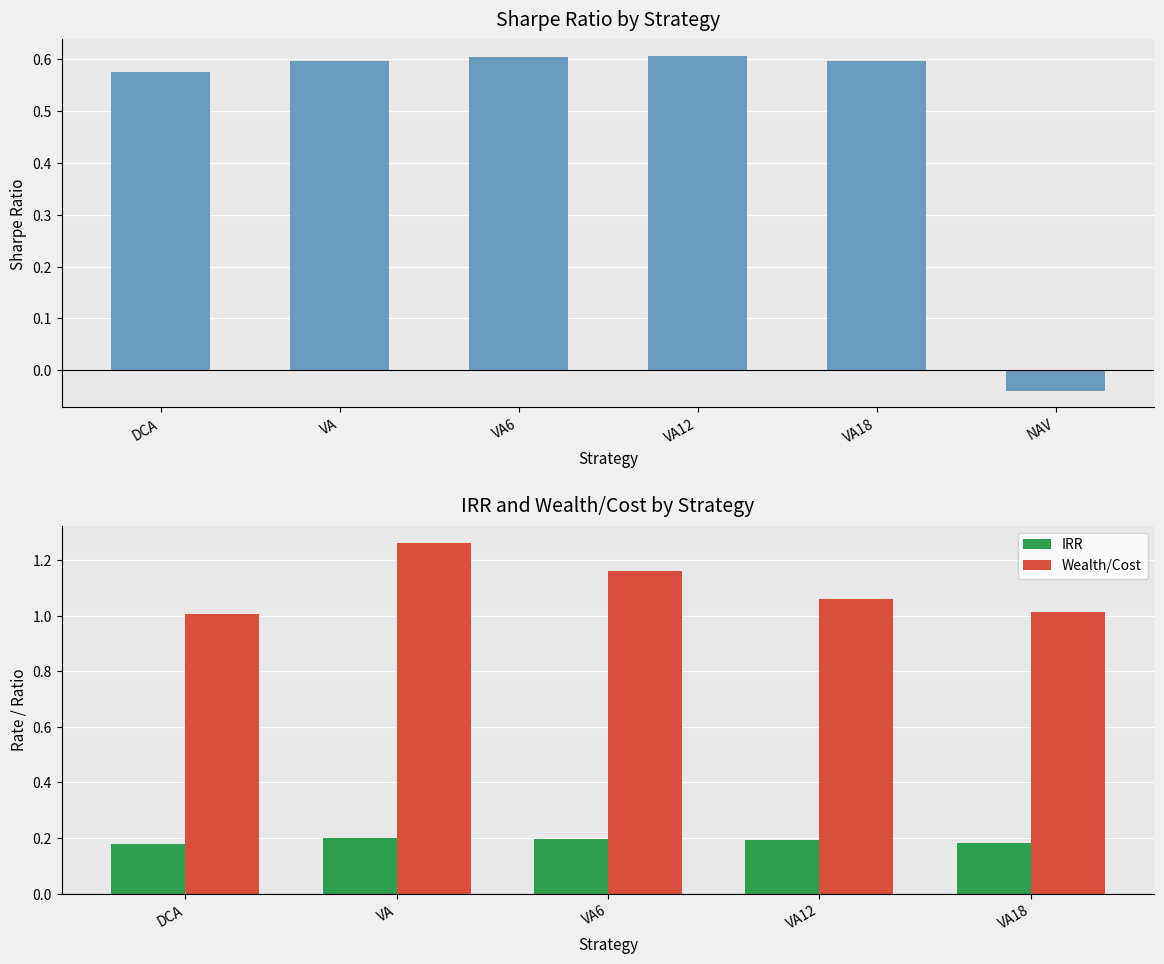

Does the chart contain stacked bars?

No